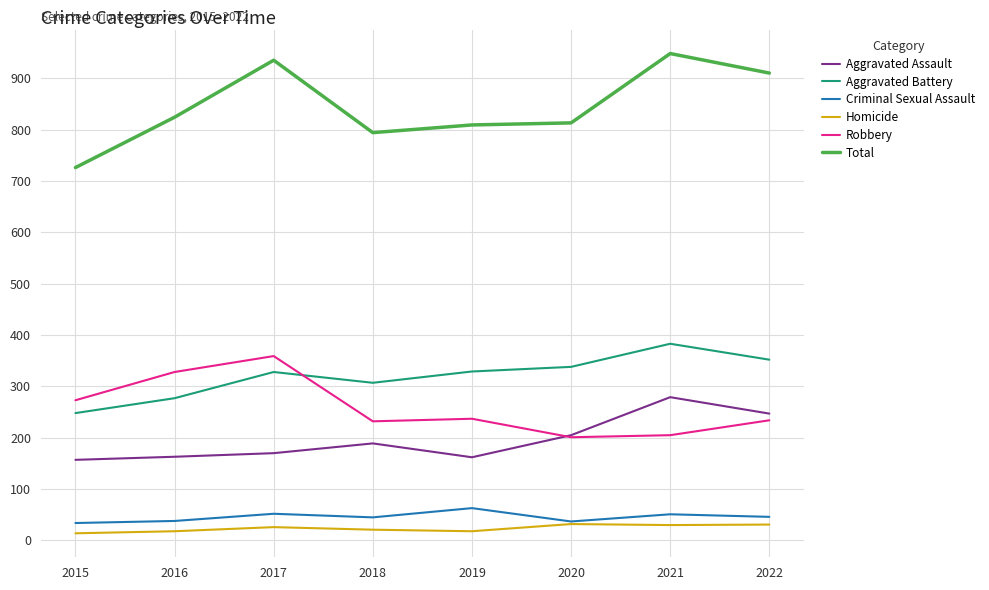

Where do Robbery and Aggravated Battery first cross each other?

2017 and 2018